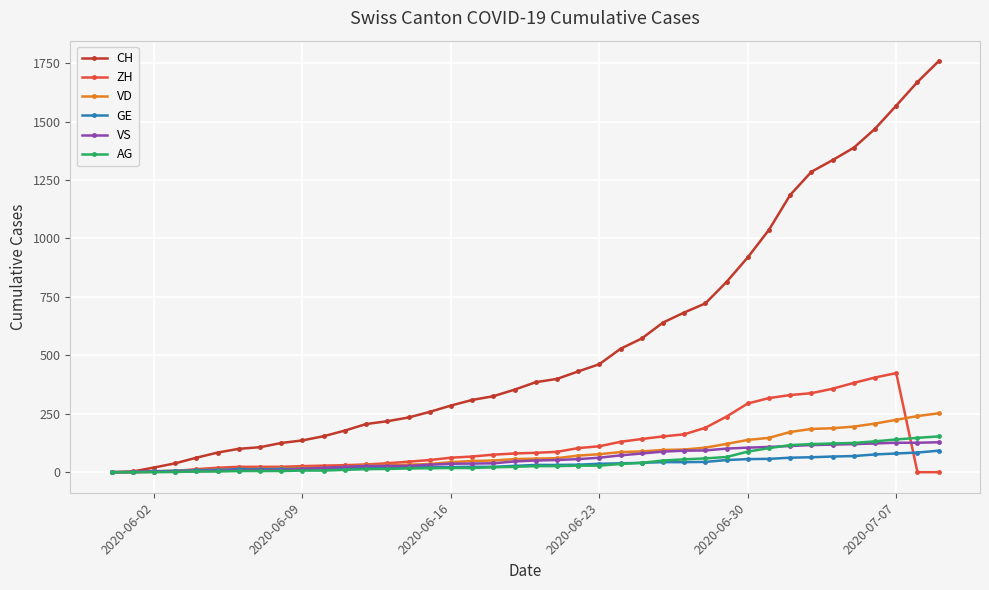

What is the greatest value displayed?

1758